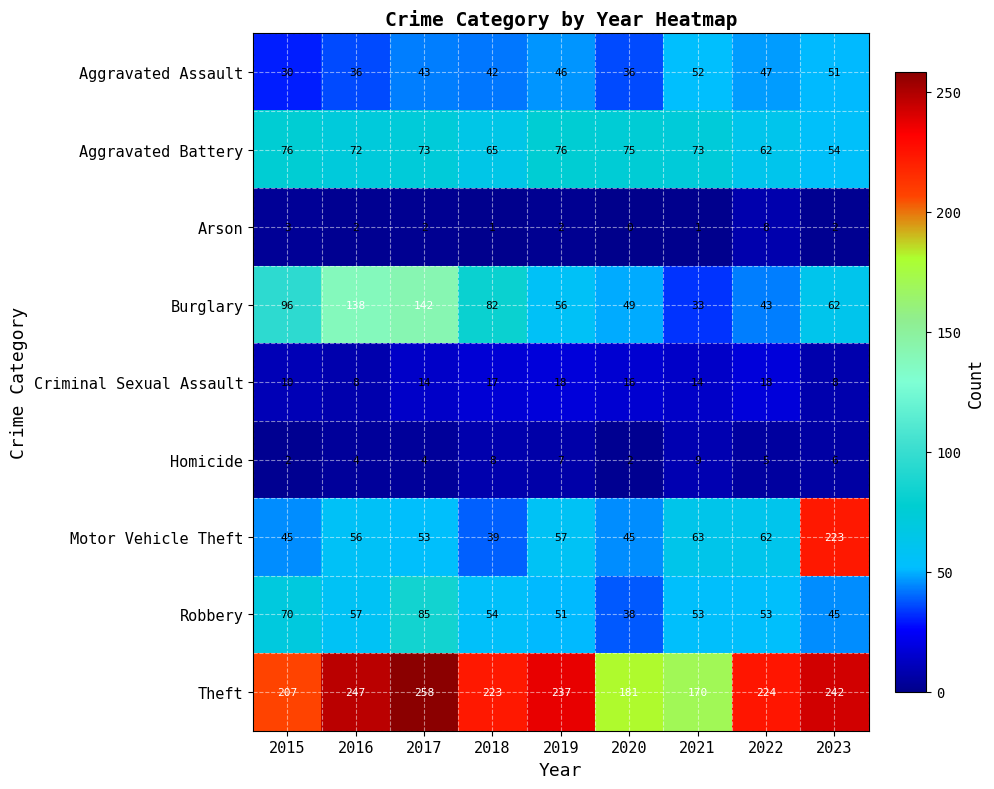

How many distinct data groups are displayed?

9